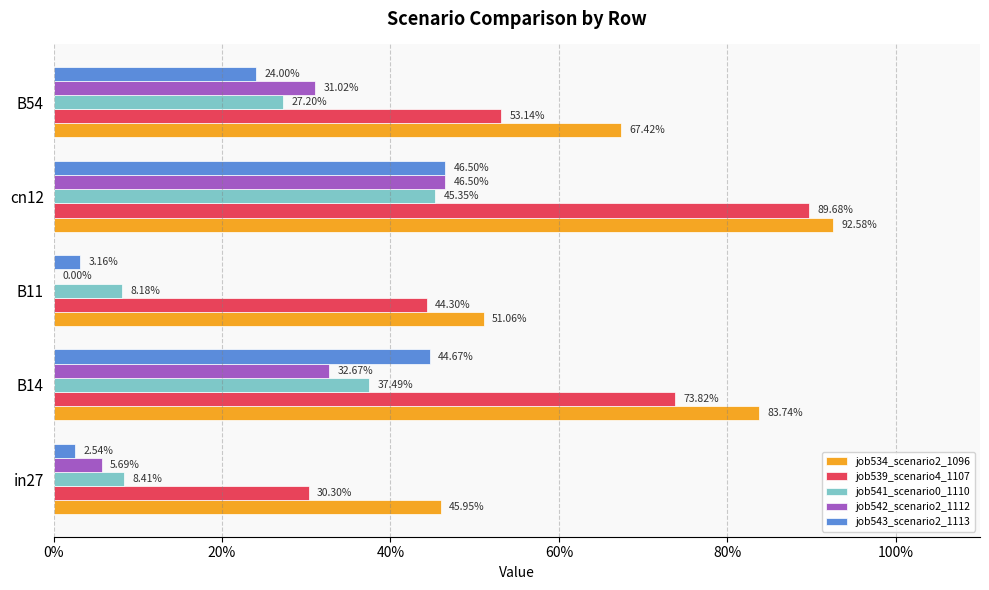

How many values in the job542_scenario2_1112 series exceed 0?

4